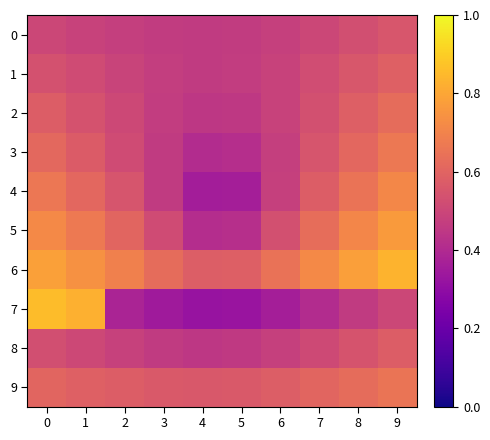

Reading left to right, what are all the values shown in this chart?

0: 0=0.5	1=0.5	2=0.5	3=0.5	4=0.5	5=0.5	6=0.5	7=0.5	8=0.5	9=0.6
1: 0=0.5	1=0.5	2=0.5	3=0.5	4=0.5	5=0.5	6=0.5	7=0.5	8=0.6	9=0.6
2: 0=0.6	1=0.5	2=0.5	3=0.5	4=0.4	5=0.5	6=0.5	7=0.5	8=0.6	9=0.6
3: 0=0.6	1=0.6	2=0.5	3=0.5	4=0.4	5=0.4	6=0.5	7=0.5	8=0.6	9=0.7
4: 0=0.7	1=0.6	2=0.5	3=0.5	4=0.4	5=0.4	6=0.5	7=0.6	8=0.7	9=0.7
5: 0=0.7	1=0.7	2=0.6	3=0.5	4=0.4	5=0.4	6=0.5	7=0.6	8=0.7	9=0.8
6: 0=0.8	1=0.7	2=0.7	3=0.6	4=0.6	5=0.6	6=0.6	7=0.7	8=0.8	9=0.8
7: 0=0.9	1=0.8	2=0.4	3=0.3	4=0.3	5=0.3	6=0.4	7=0.4	8=0.5	9=0.5
8: 0=0.5	1=0.5	2=0.5	3=0.5	4=0.4	5=0.5	6=0.5	7=0.5	8=0.5	9=0.6
9: 0=0.6	1=0.6	2=0.6	3=0.6	4=0.6	5=0.6	6=0.6	7=0.6	8=0.6	9=0.7